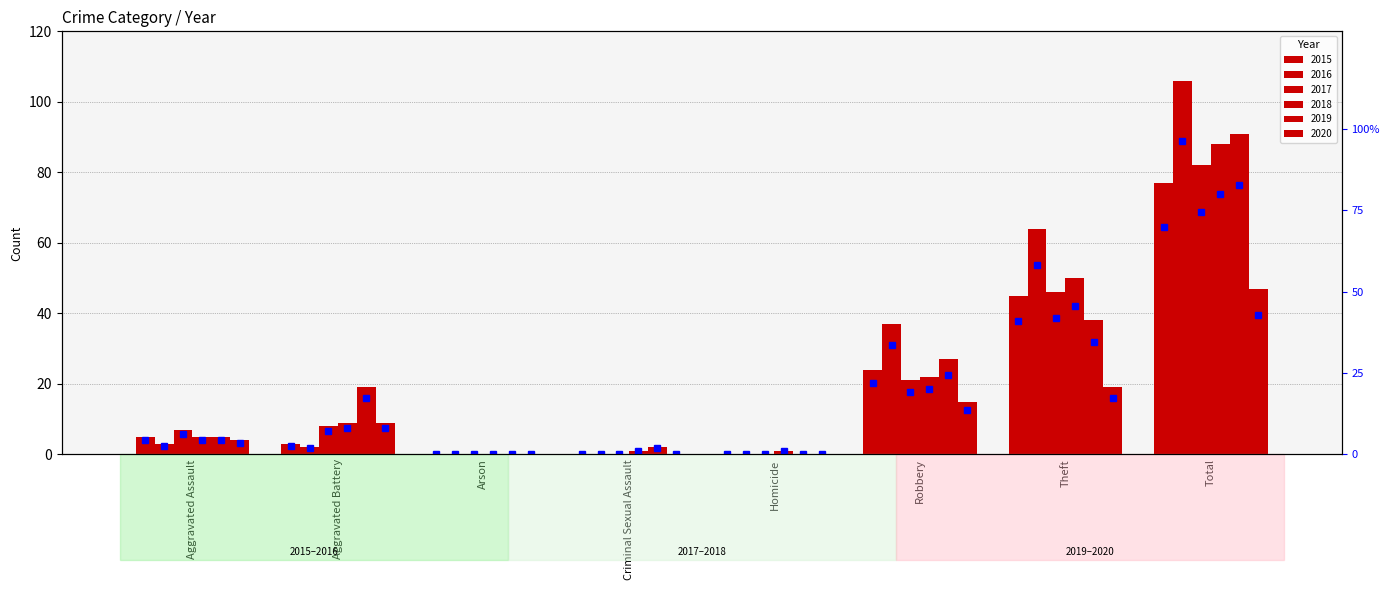

Where is the data nearest to the value 35?

Theft